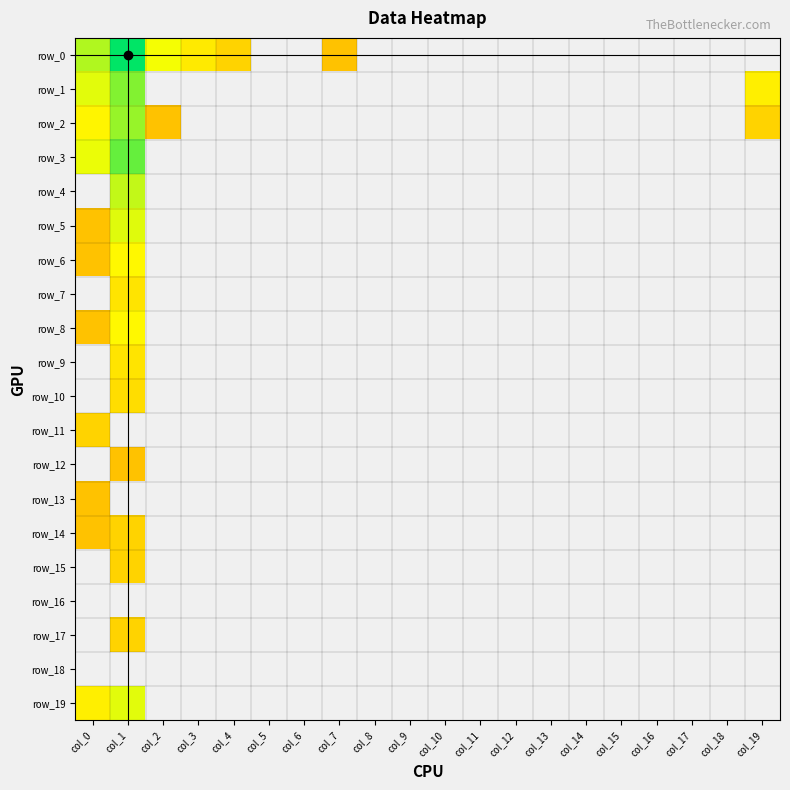

What is the maximum value shown in the chart?

1264